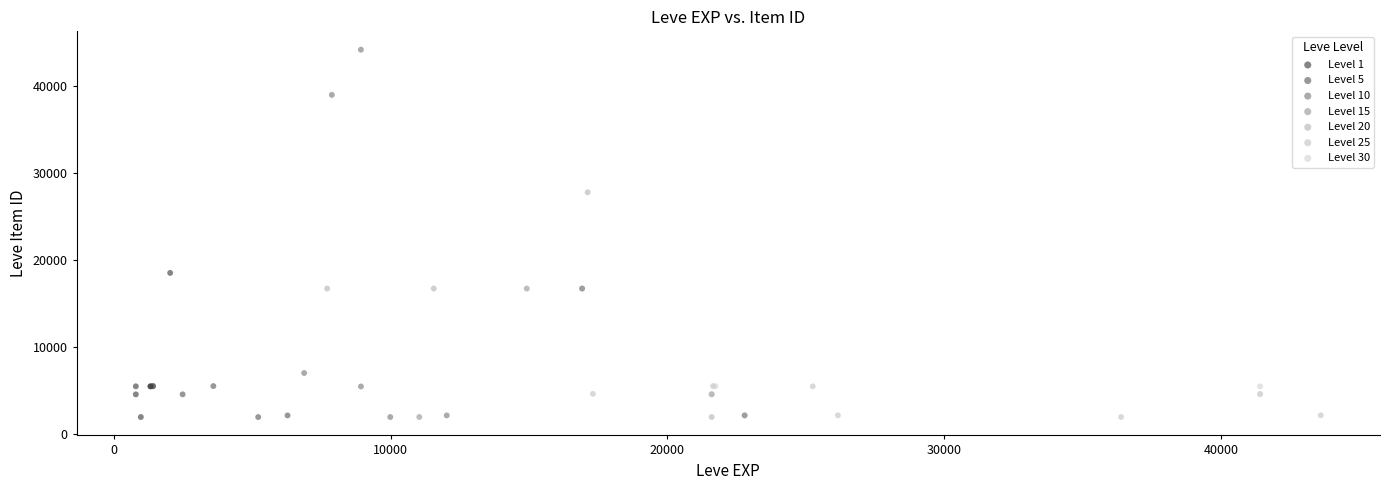

Which series contains the highest Y value?

Level 10